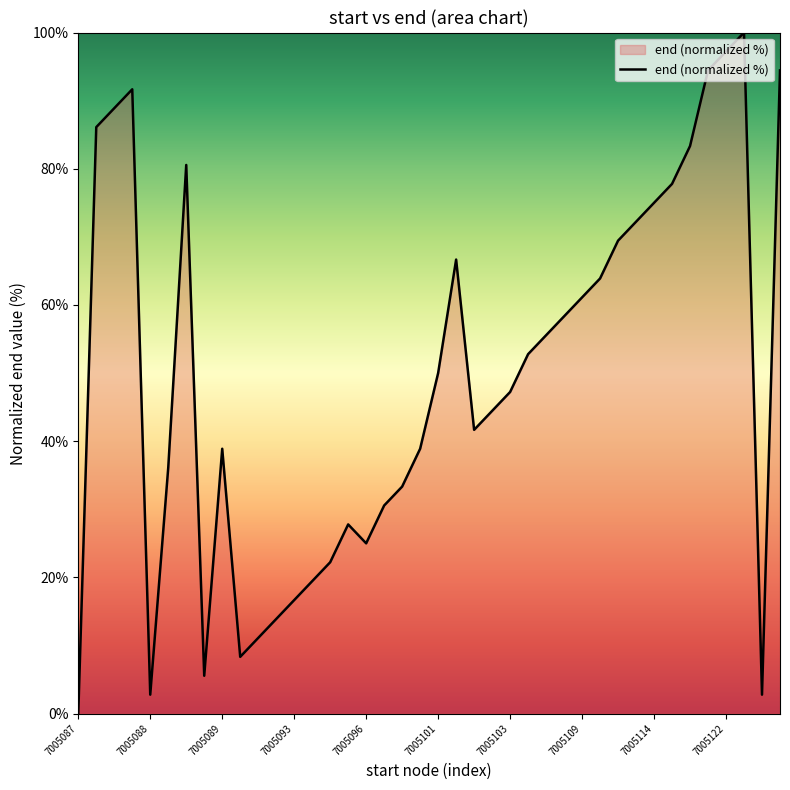

Reading left to right, list all the values displayed in this chart.

0.0	86.1	88.9	91.7	2.8	36.1	80.6	5.6	38.9	8.3	11.1	13.9	16.7	19.4	22.2	27.8	25.0	30.6	33.3	38.9	50.0	66.7	41.7	44.4	47.2	52.8	55.6	58.3	61.1	63.9	69.4	72.2	75.0	77.8	83.3	94.4	97.2	100.0	2.8	94.4